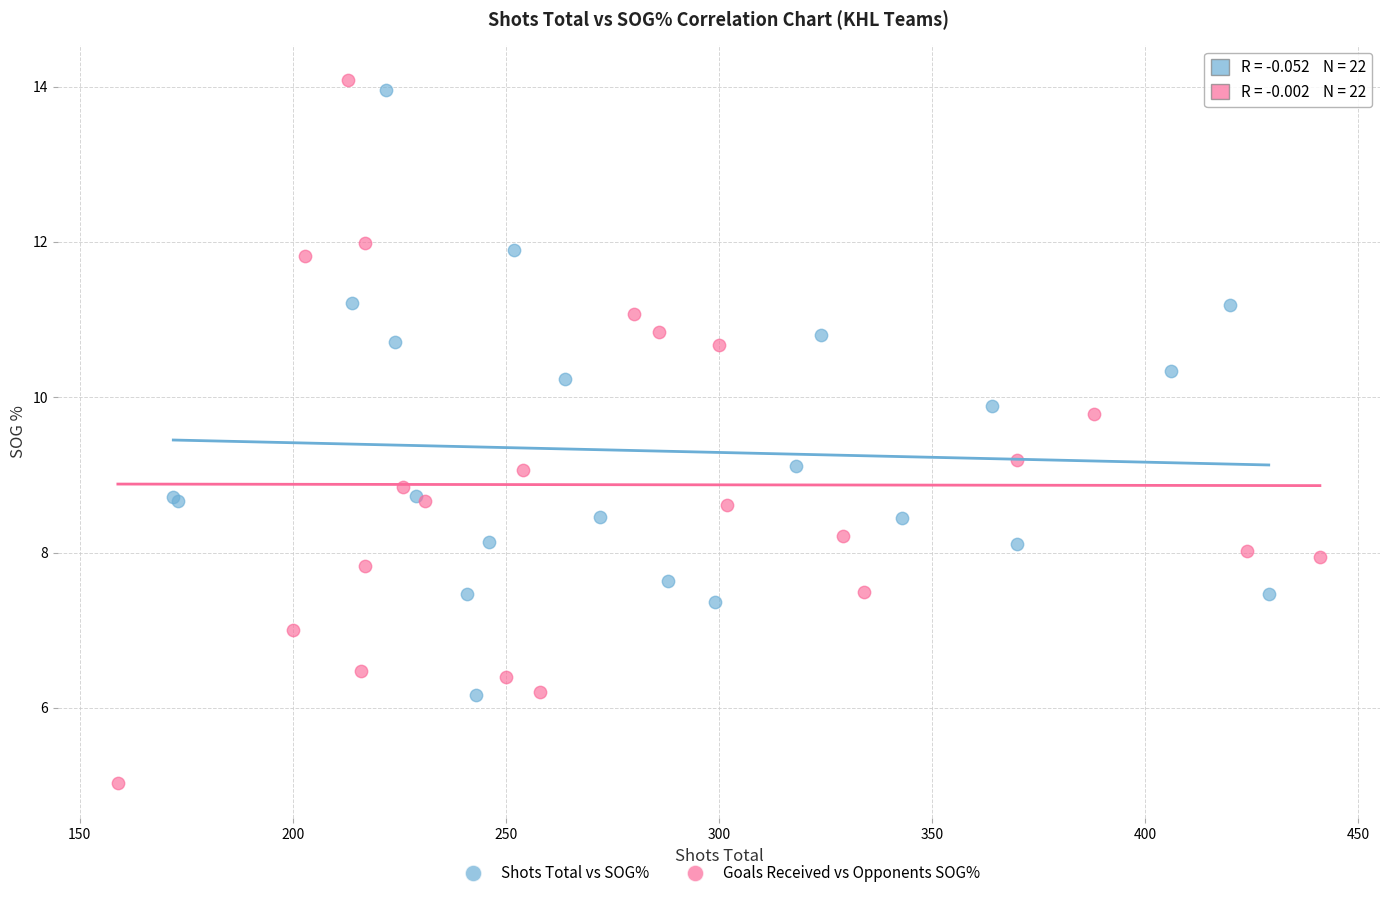

Which series contains the highest Y value?

Goals Received vs Opponents SOG%